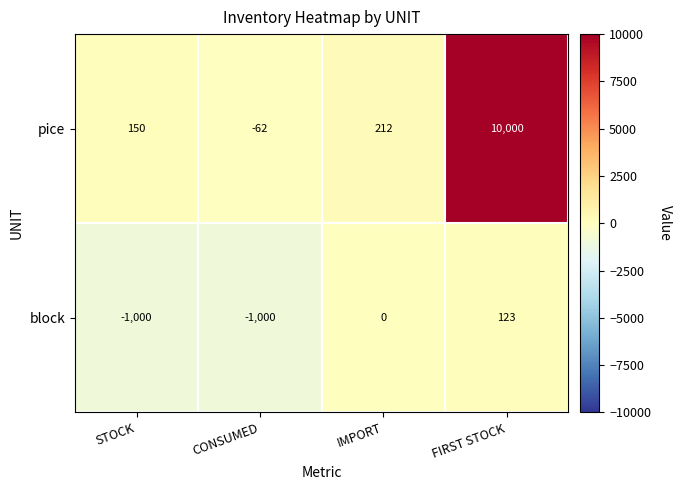

Read the pice value at STOCK, to the nearest 50.

150